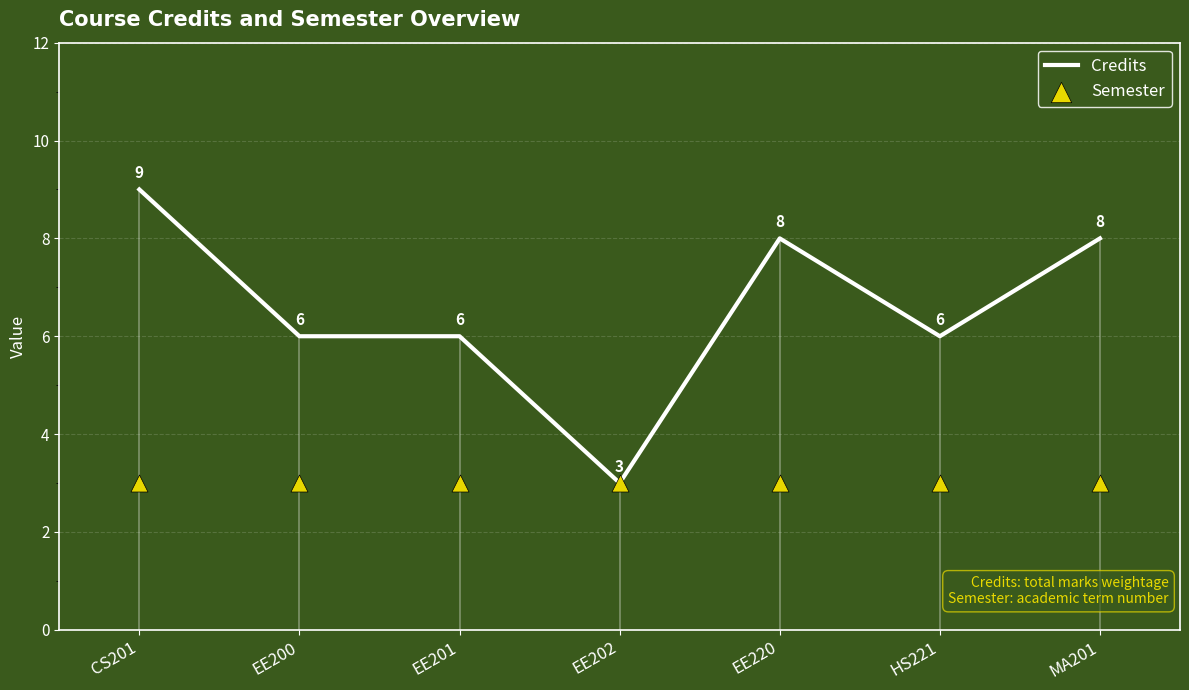

Which series has the largest total across all categories?

Credits